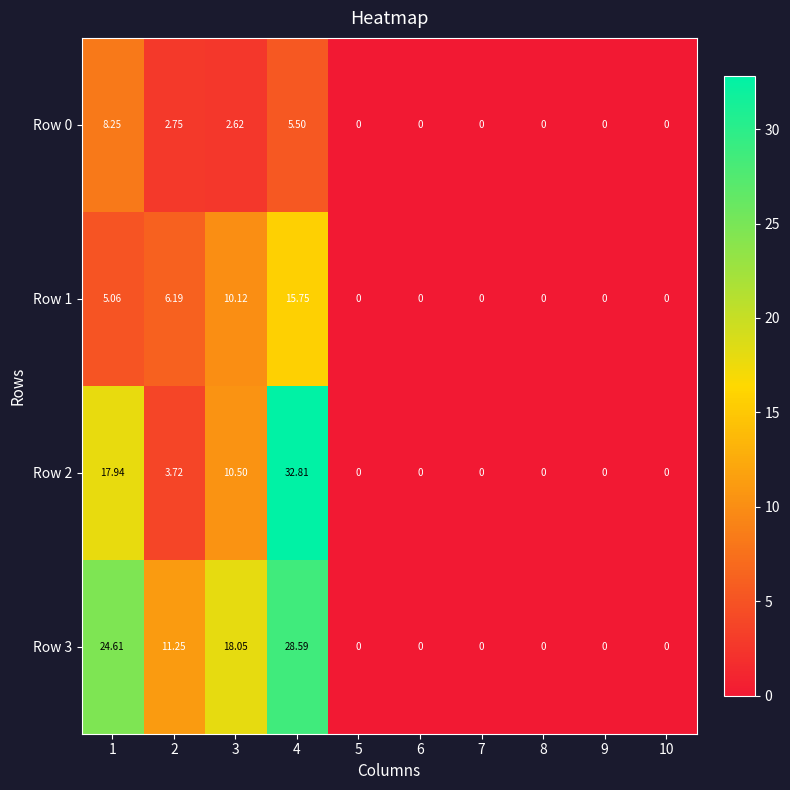

Is the value of Row 2 at 8 greater than the value of Row 1 at 4?

No